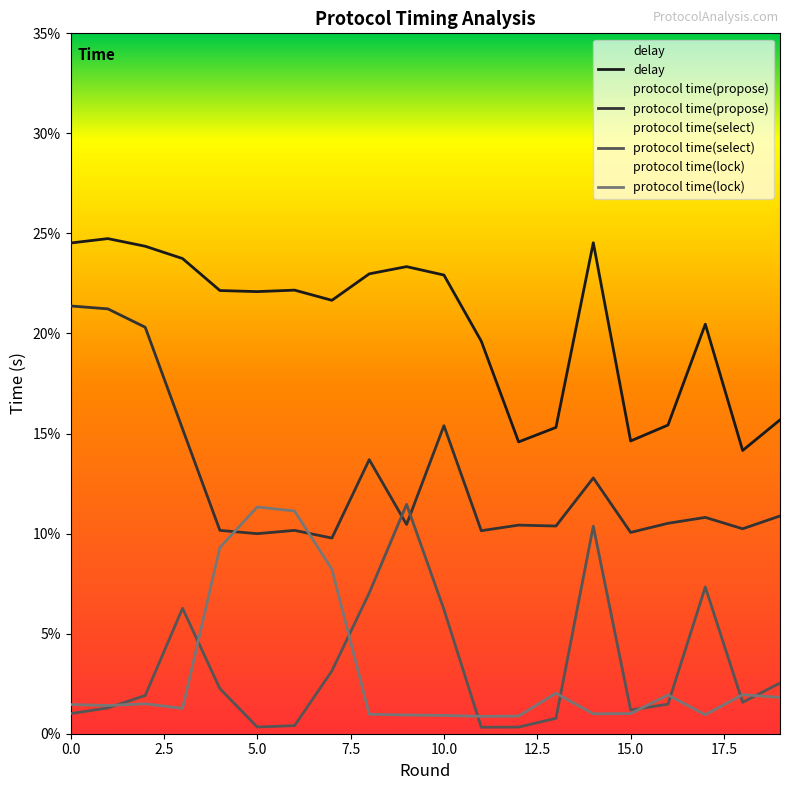

What is the greatest value displayed?

0.2